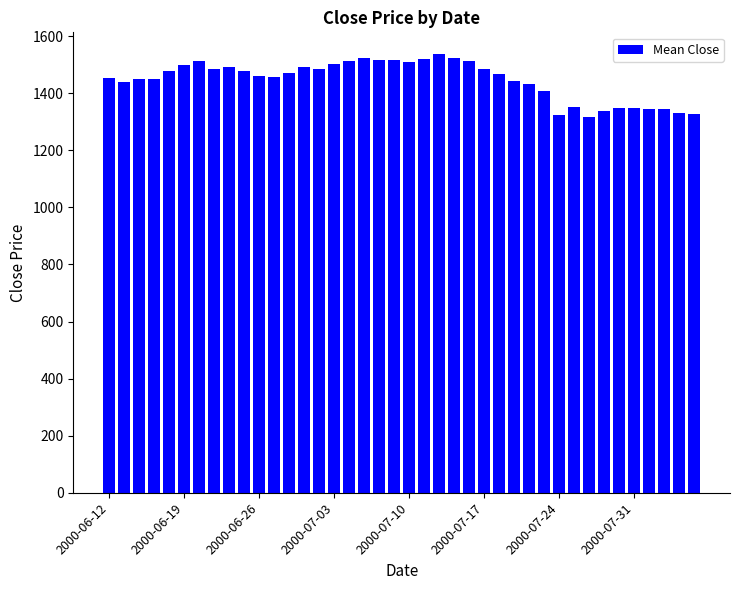

What is the value of the 12th bar from the left?

1455.9